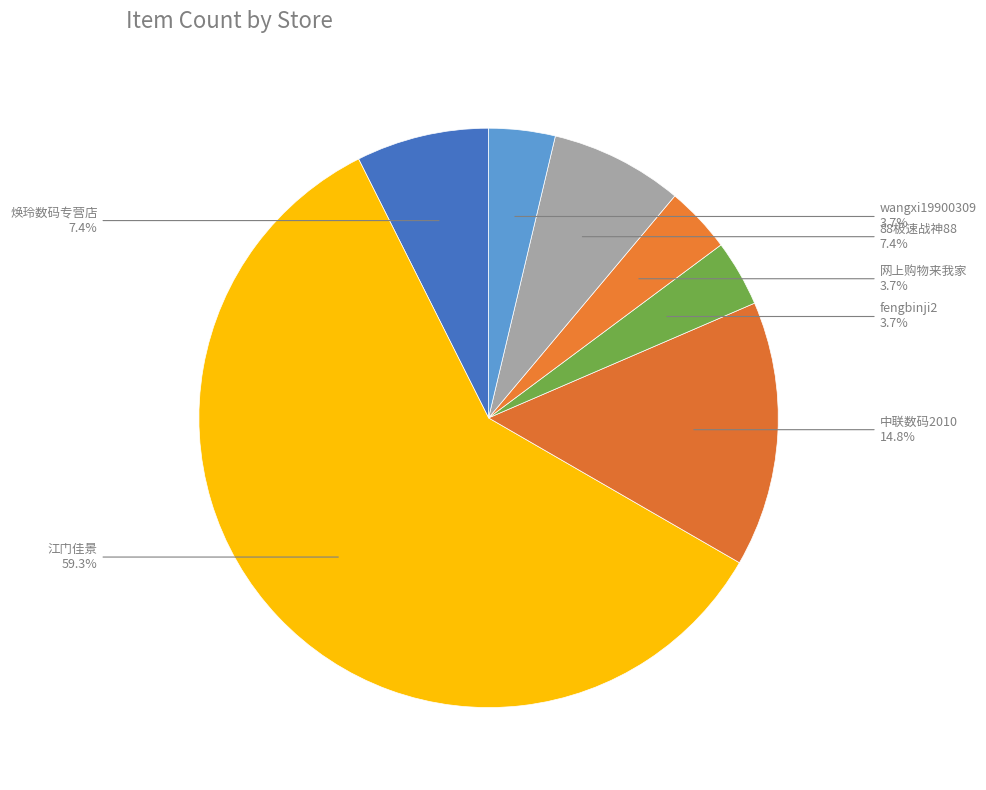

What is the ratio of the value at fengbinji2 to the value at 焕玲数码专营店?

0.5